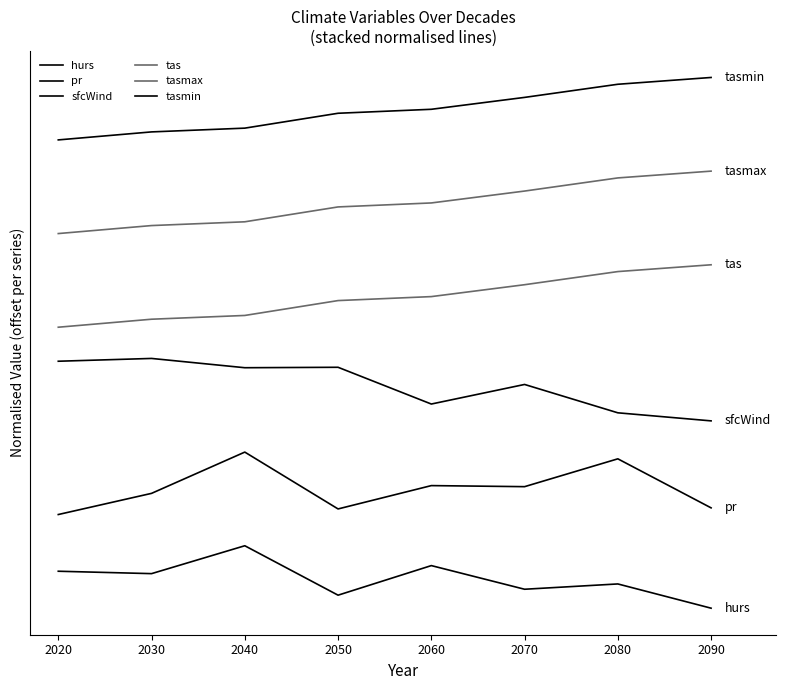

Does the chart display data point markers on the line(s)?

No